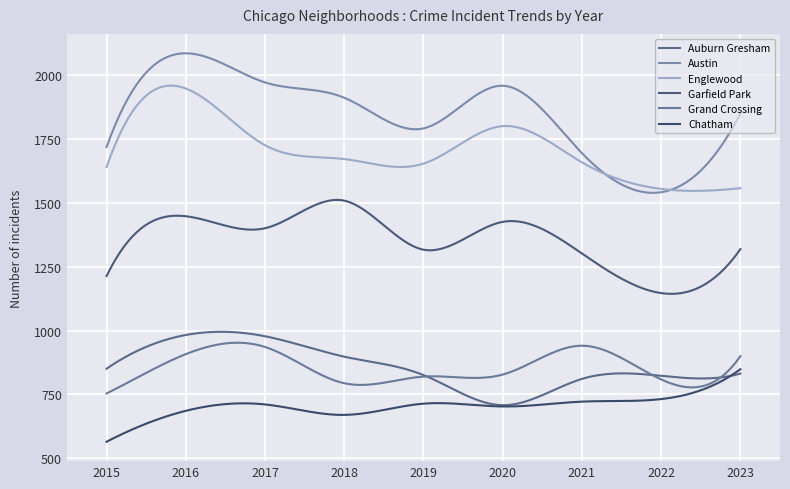

Does the chart have visible grid lines?

Yes